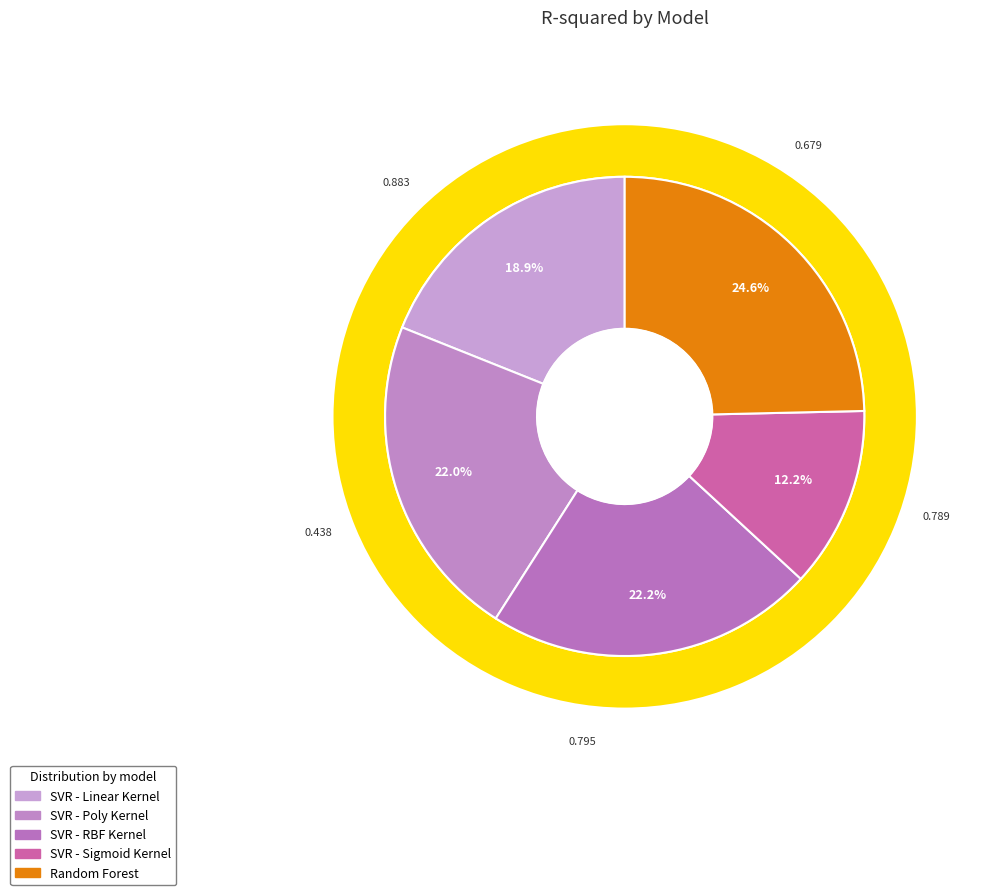

The SVR - Sigmoid Kernel slice represents 18% of the pie. True or false?

False